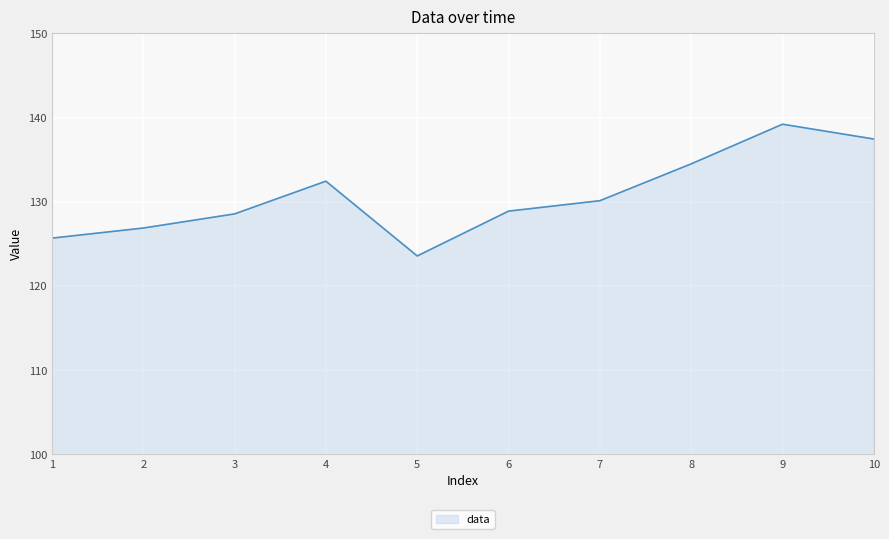

Which category has the highest value across all series?

9